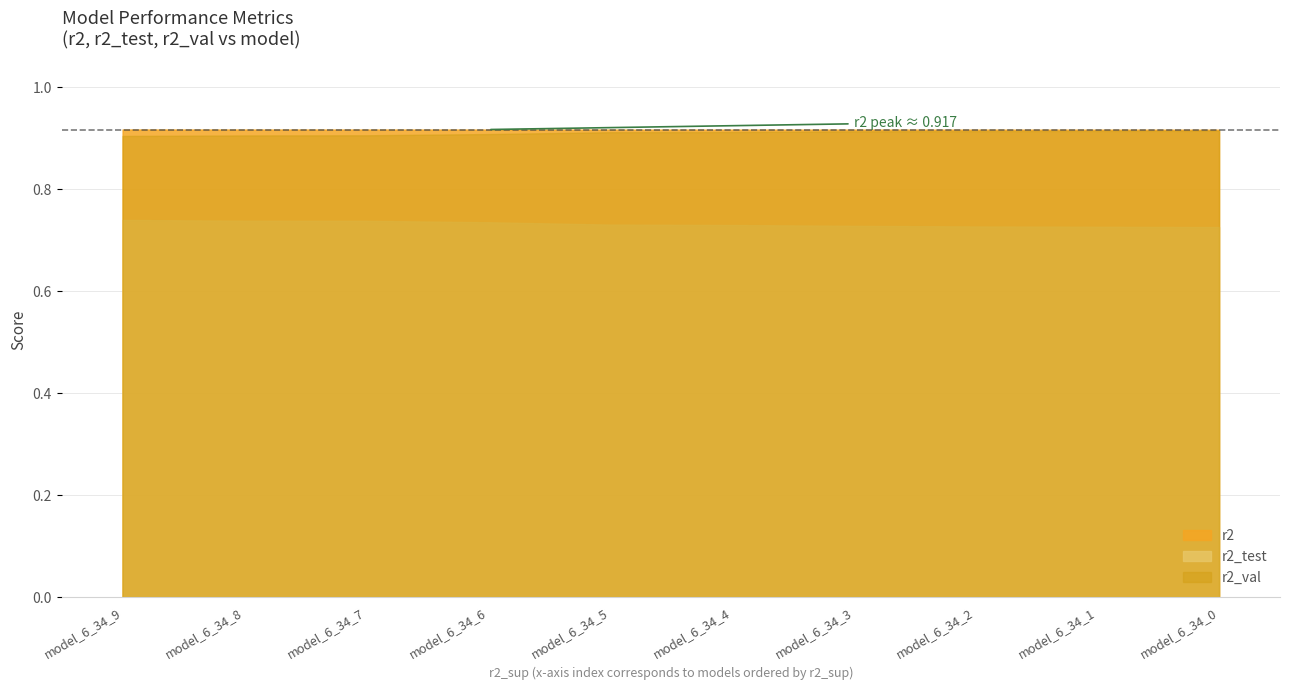

The value of r2 at model_6_34_8 is 0.9. True or false?

True